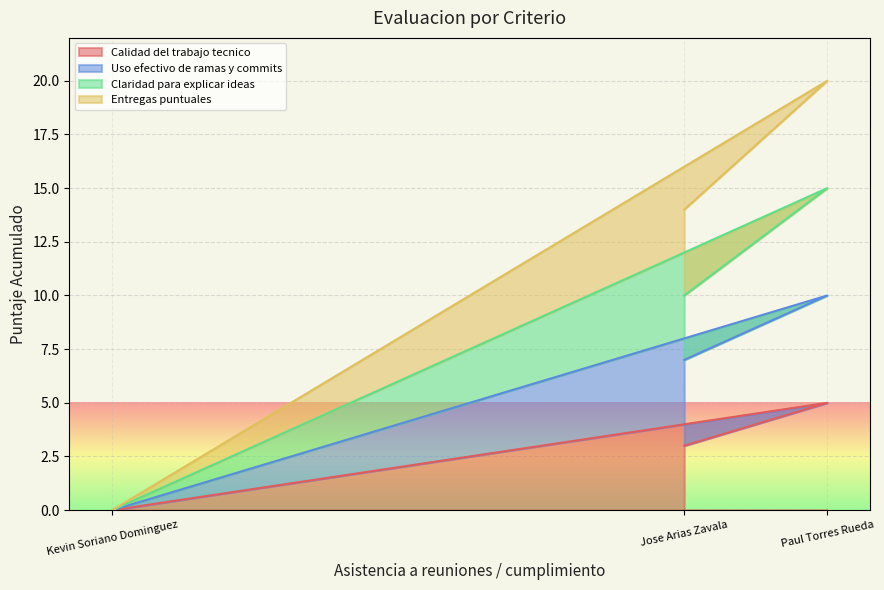

What is the difference between the Entregas puntuales values at Jose Arias Zavala and Kevin Soriano Dominguez?

14